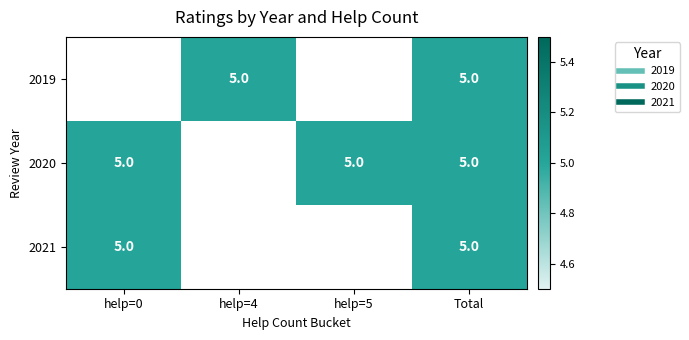

Which series has the widest spread of values?

2019